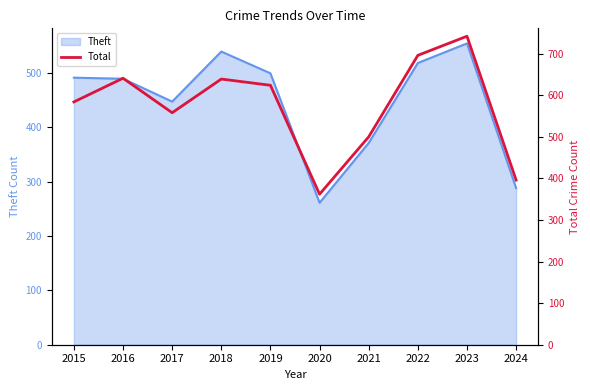

At which label does Theft reach its peak?

2023